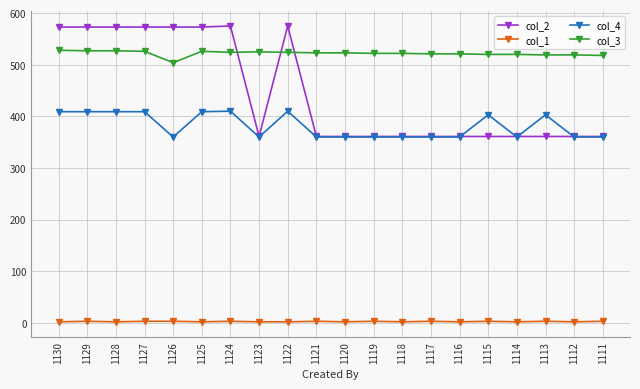

Rank the series by their maximum value, from lowest to highest.

col_1, col_4, col_3, col_2